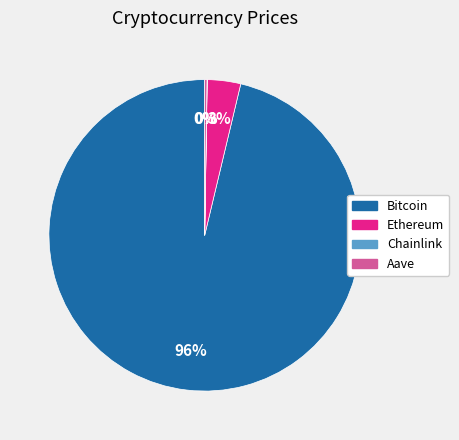

Is it true that Bitcoin is 96% of the pie?

True